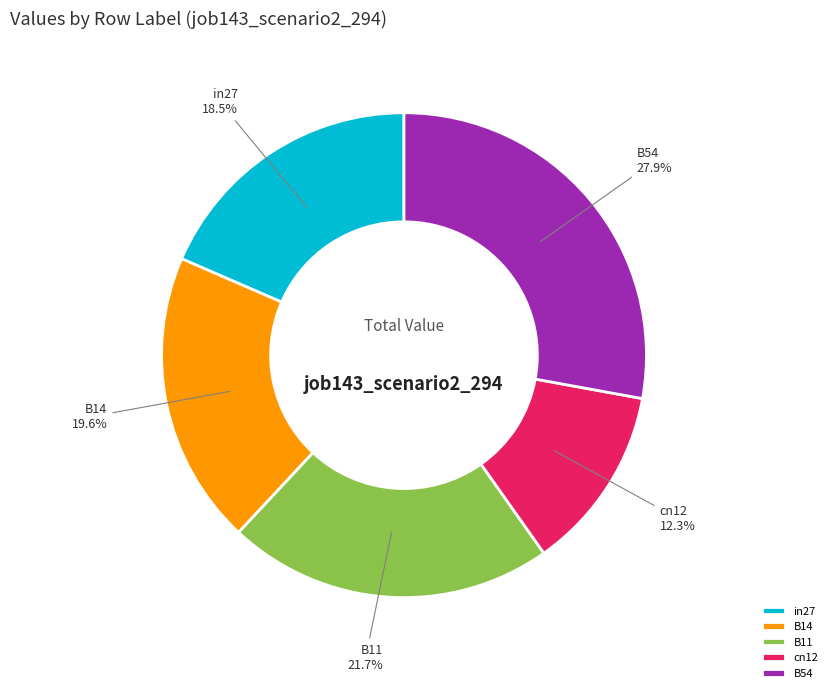

Count the number of slices in the pie.

5